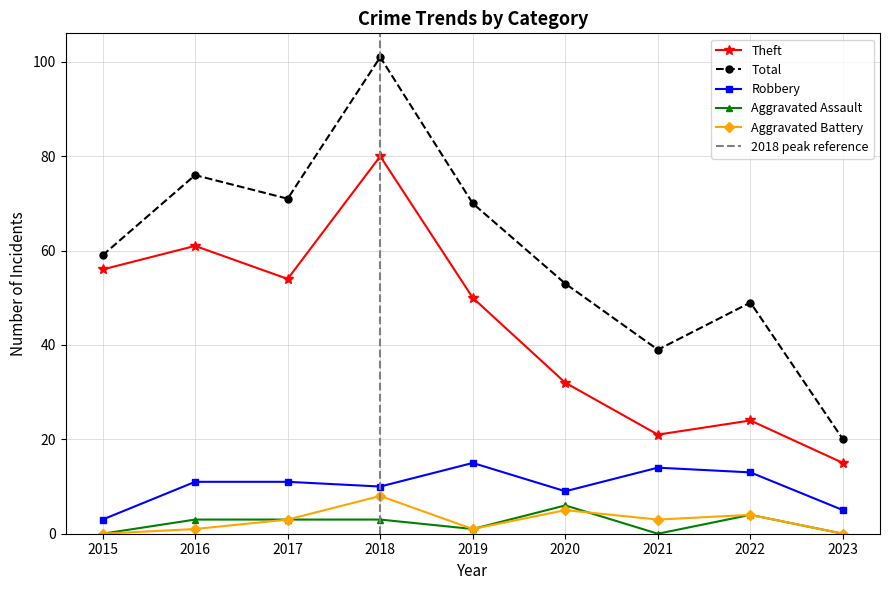

Does the chart have visible grid lines?

Yes